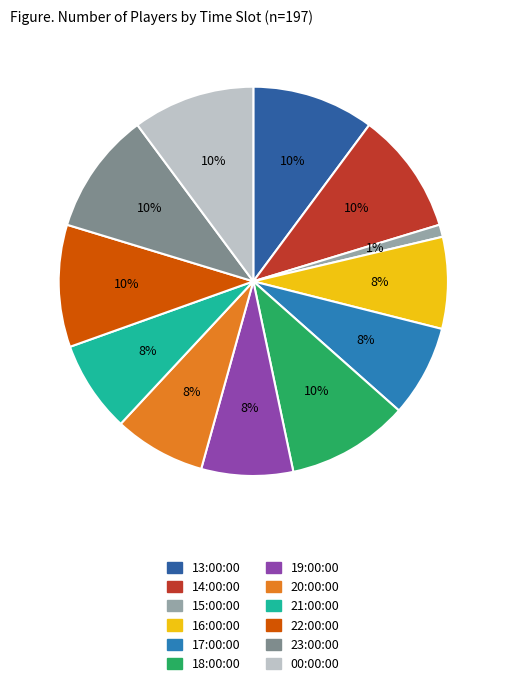

To the nearest percent, what percentage of the pie is 15:00:00?

1%